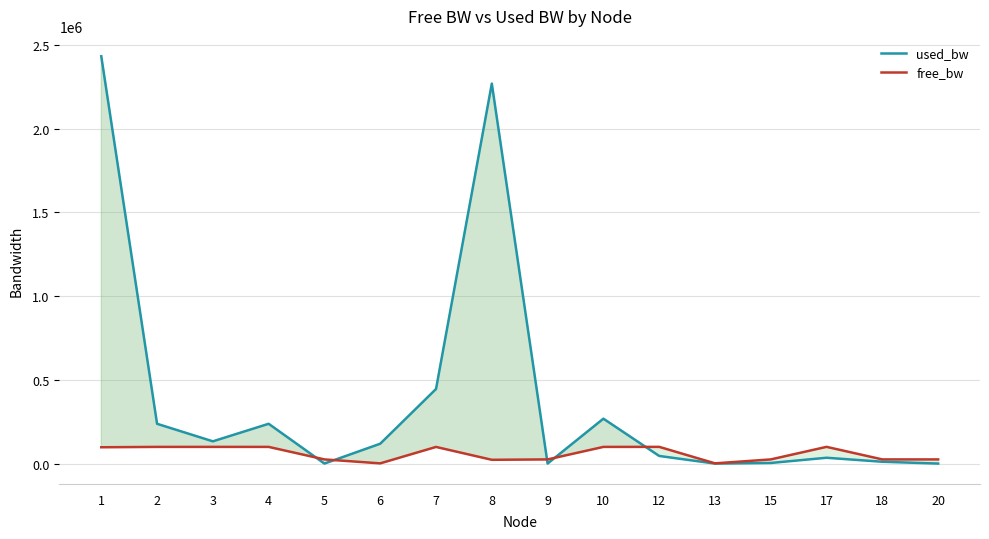

Which series has the largest range (max minus min)?

used_bw